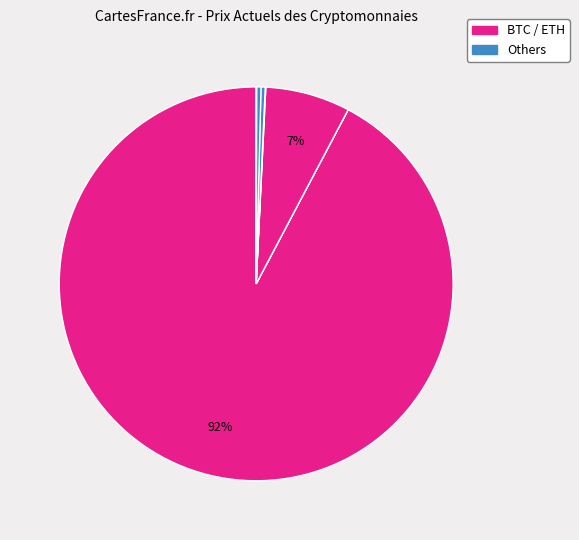

Is there a majority slice in this chart?

Yes